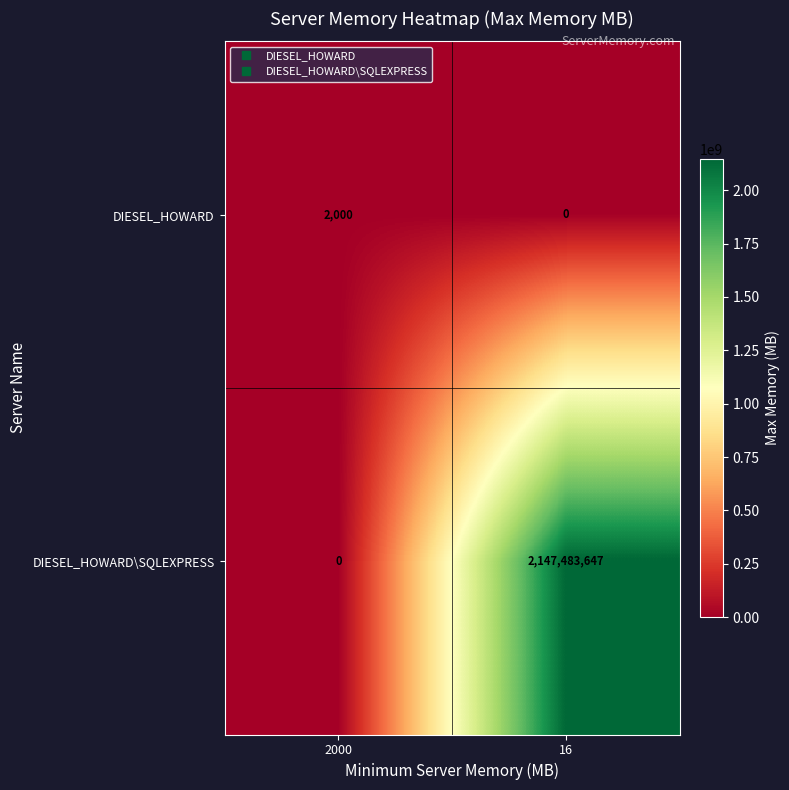

Between 2000 and 16, which series saw the biggest shift?

DIESEL_HOWARD\SQLEXPRESS